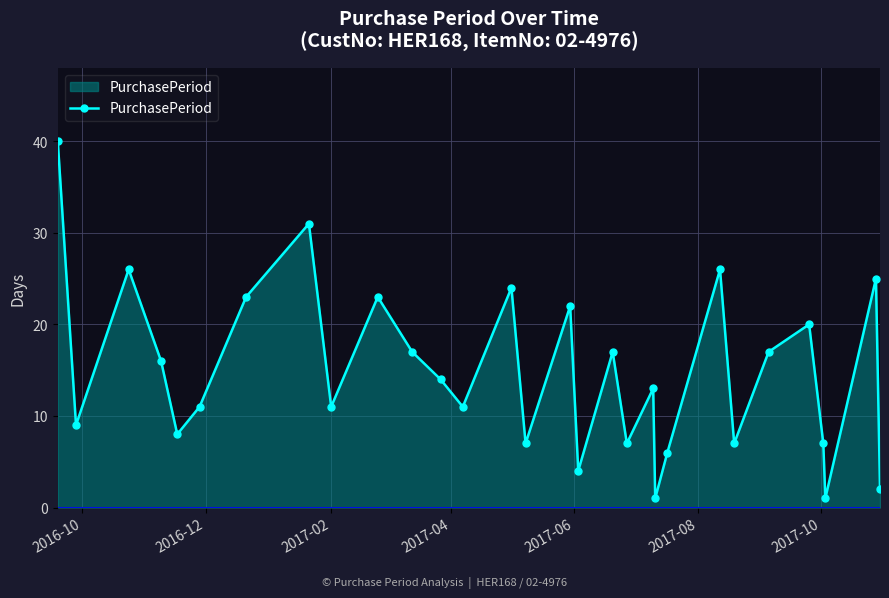

How many points are lower than both their immediate neighbors (excluding endpoints)?

10